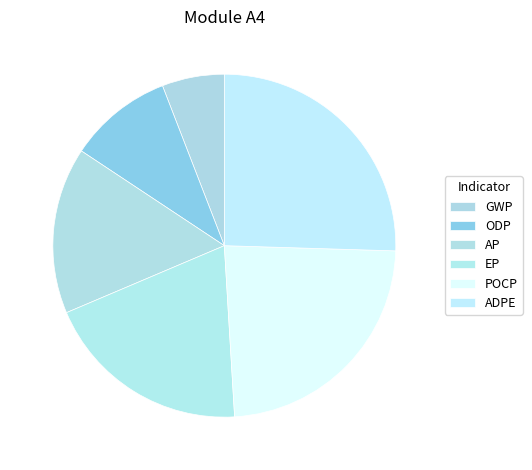

Does EP account for over 50% of the chart?

No